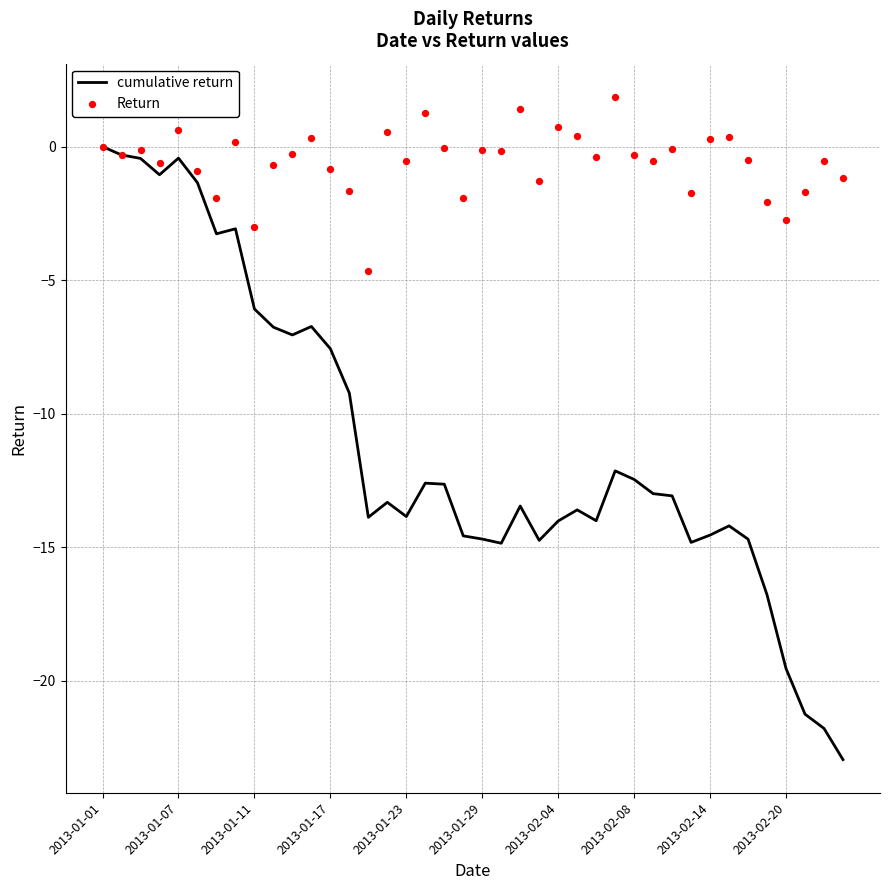

What is the lowest value of the cumulative return series?

-23.0